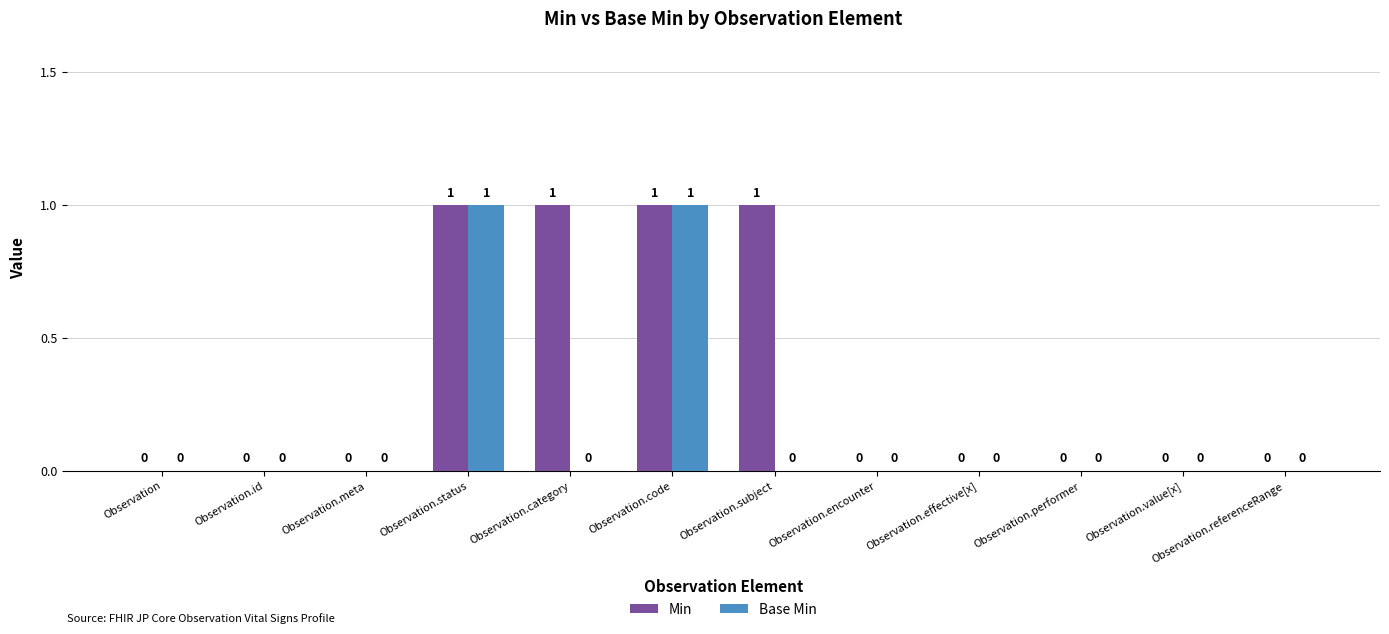

True or false: Base Min has a value of 0 at Observation.performer.

True